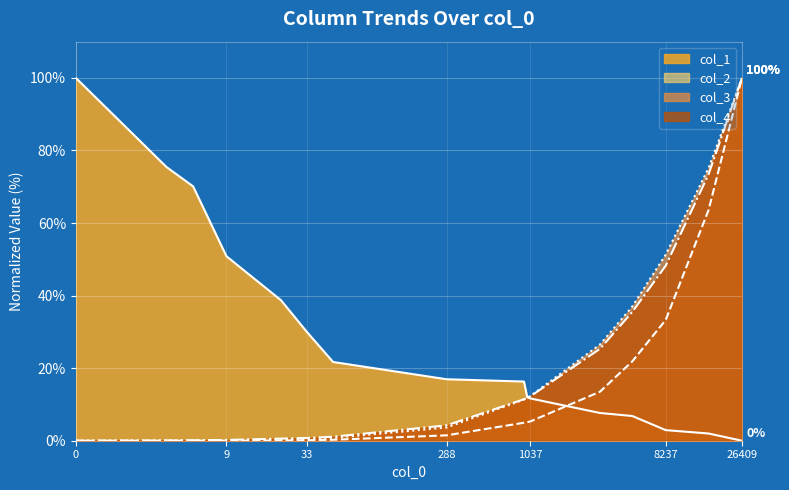

Between which two adjacent categories do col_1 and col_2 first intersect?

1037 and 3014